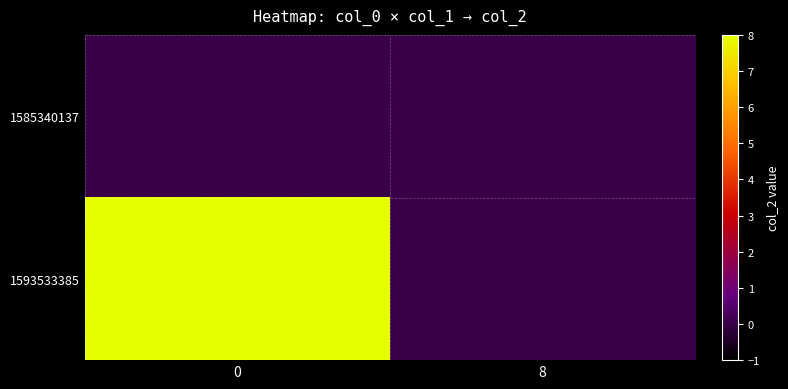

At how many categories does at least one series exceed 4?

1